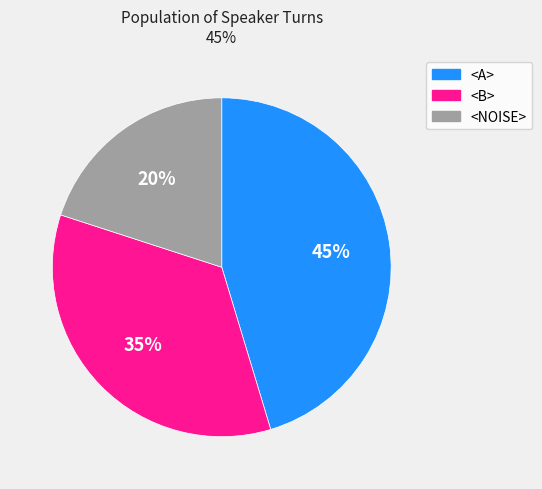

To the nearest percent, what is the difference between the <A> and <NOISE> slice percentages?

25%